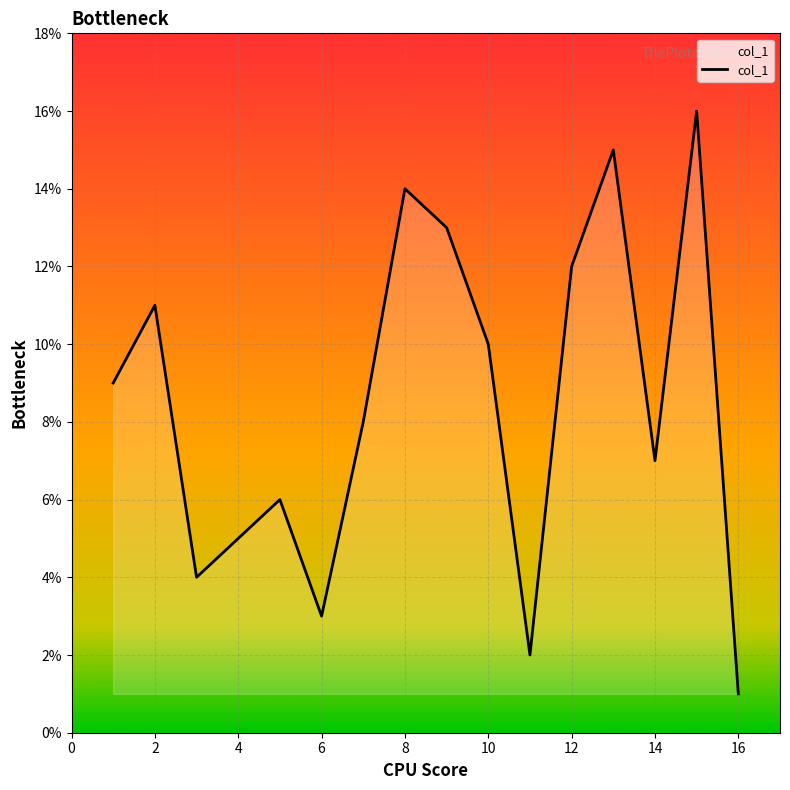

How many distinct data groups are displayed?

1